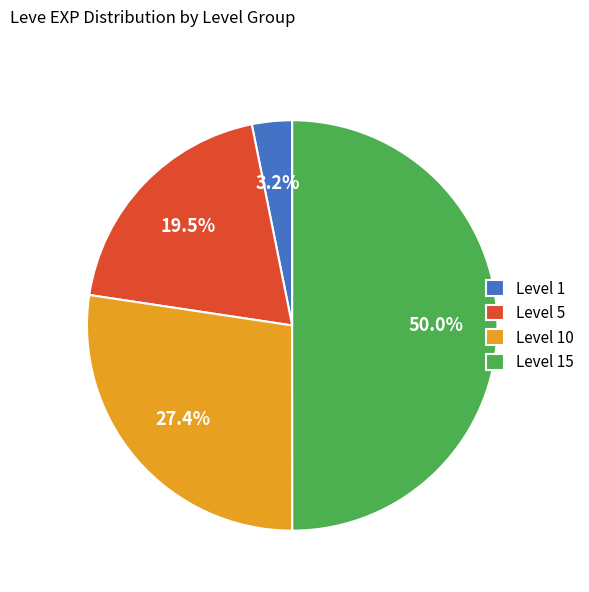

Does Level 1 account for over 50% of the chart?

No